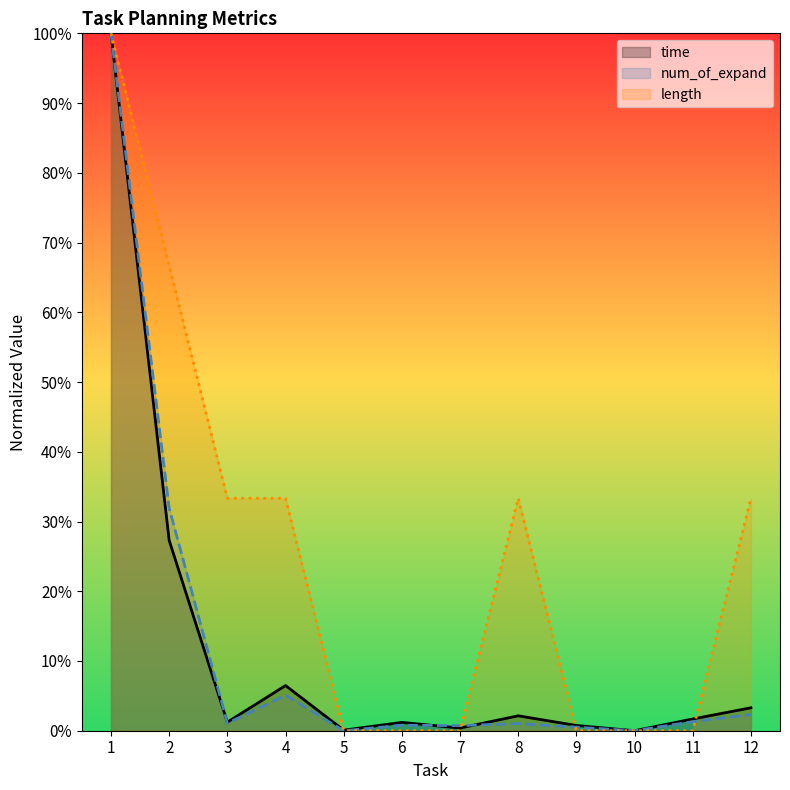

List the labels in order of num_of_expand value, largest first.

1, 2, 4, 12, 11, 3, 8, 6, 7, 9, 5, 10